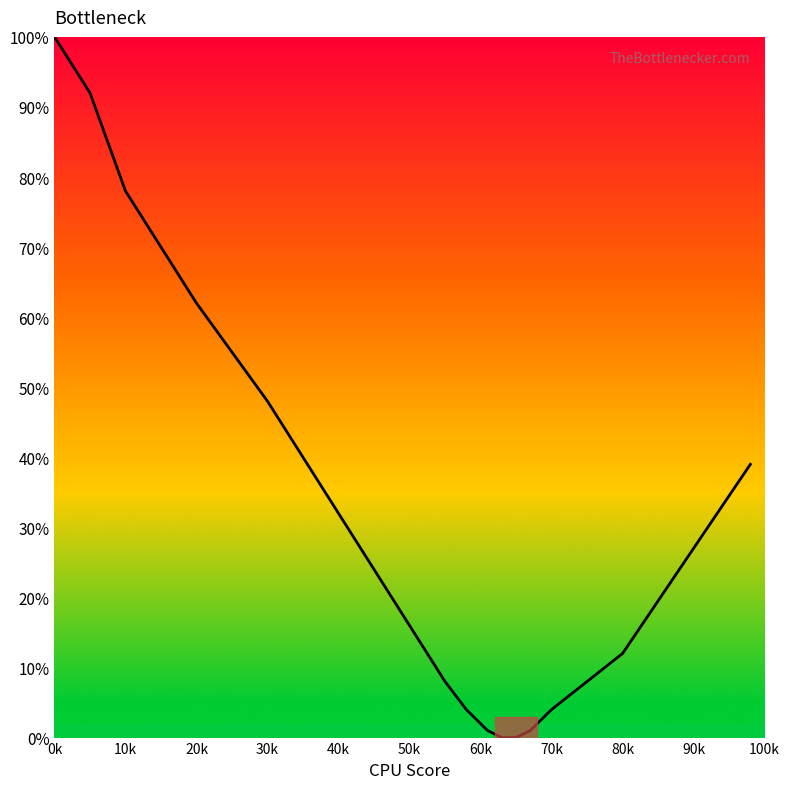

What is the difference between the maximum and minimum values?

100